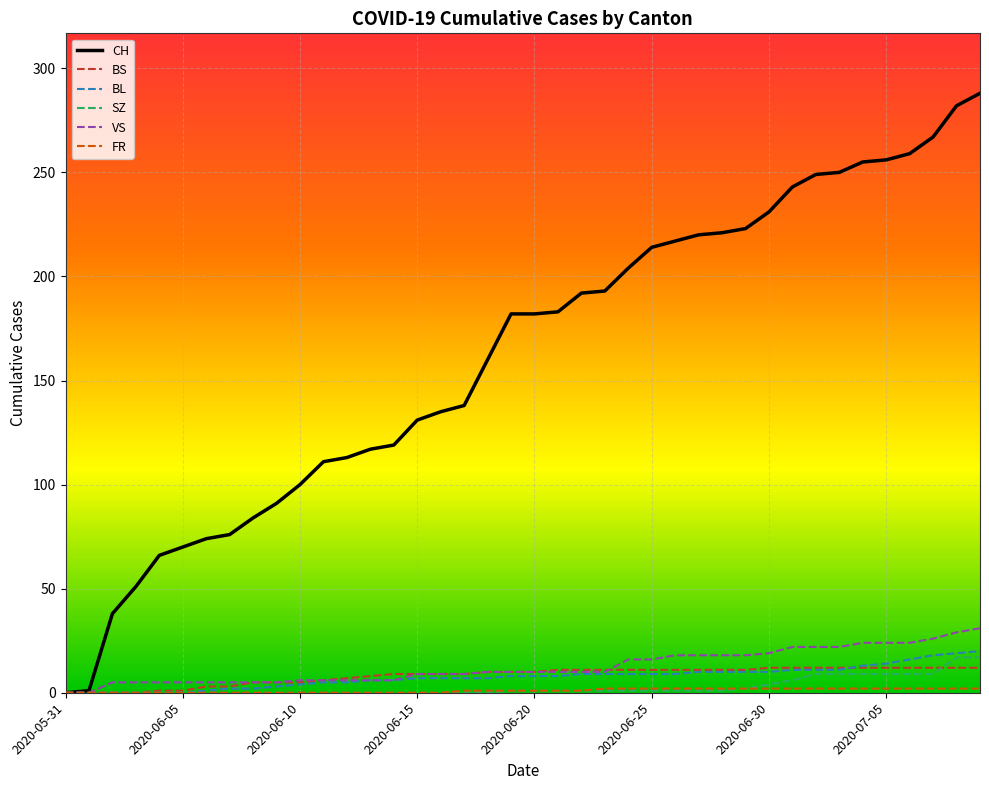

Which series has the widest spread of values?

CH